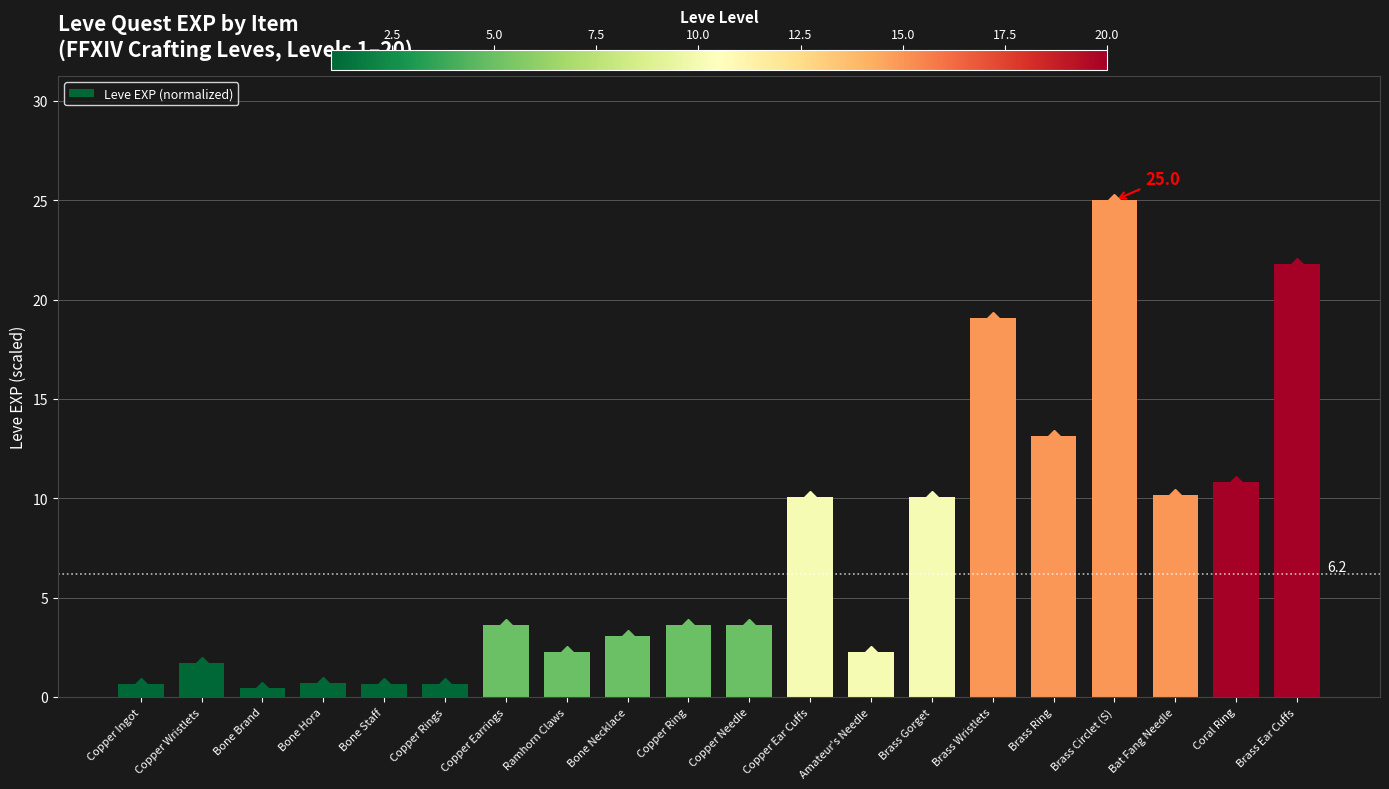

True or false: the data shows 10.8 at Coral Ring.

True